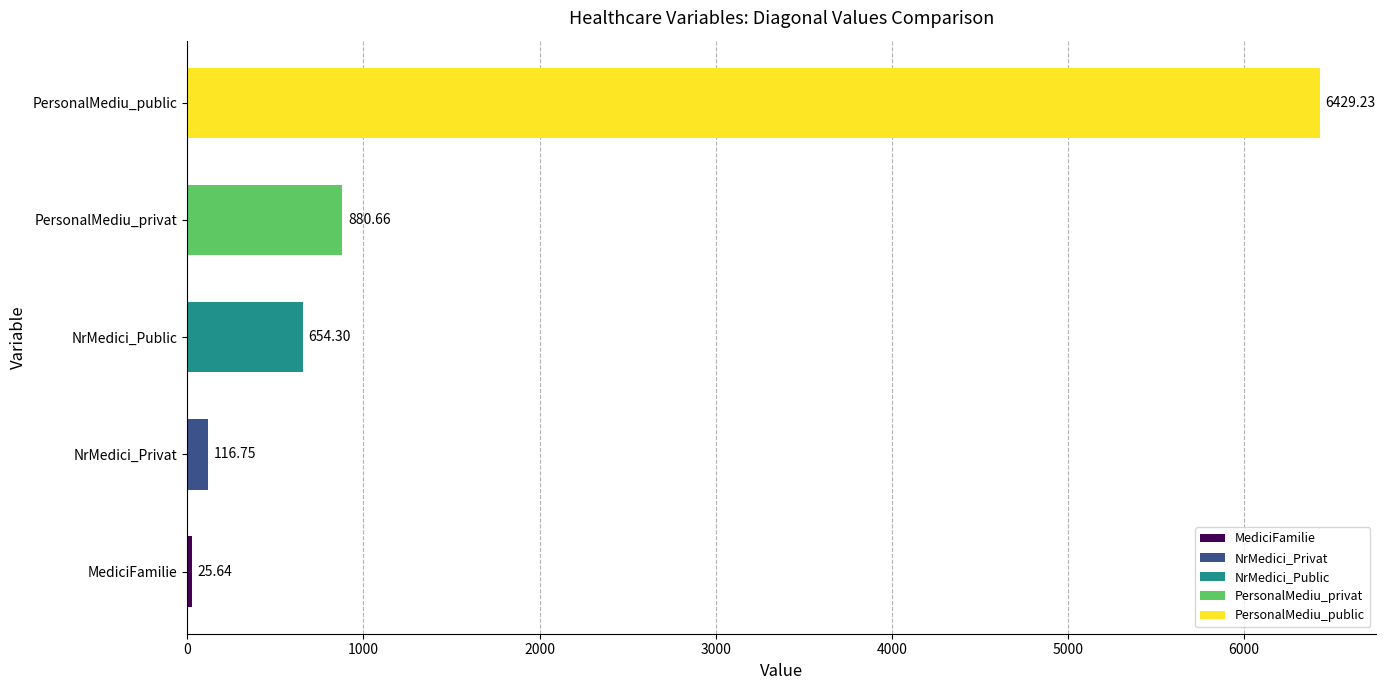

What is the difference between the maximum and minimum values?

6403.6